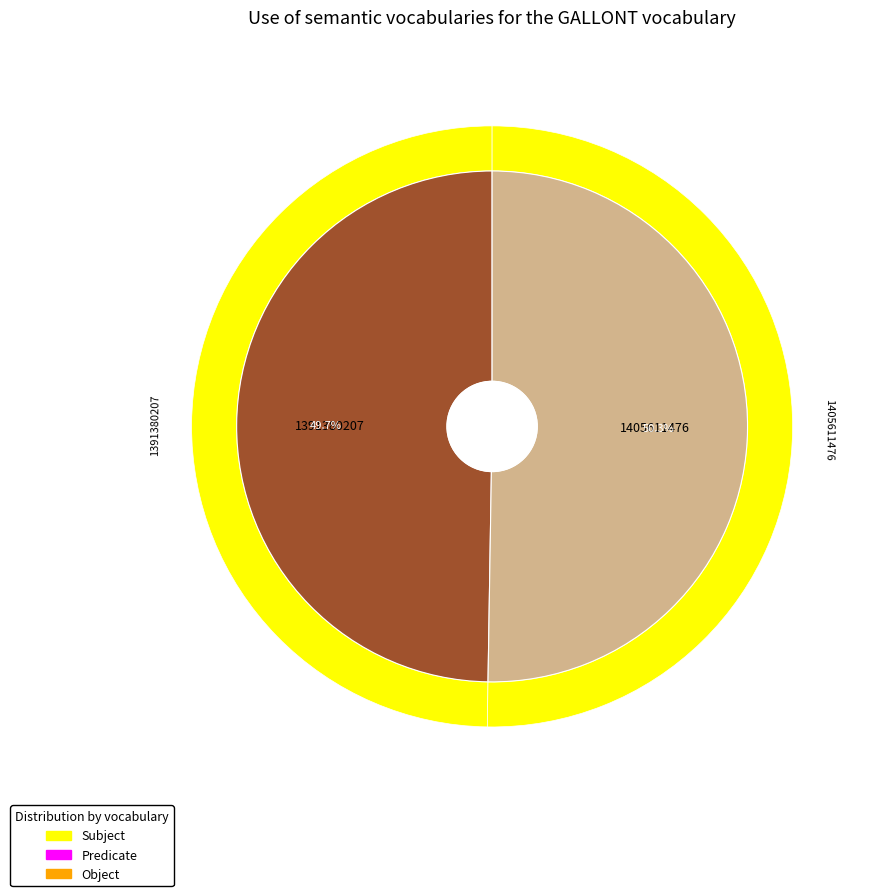

How much of the chart is everything except 1405611476?

49.7%